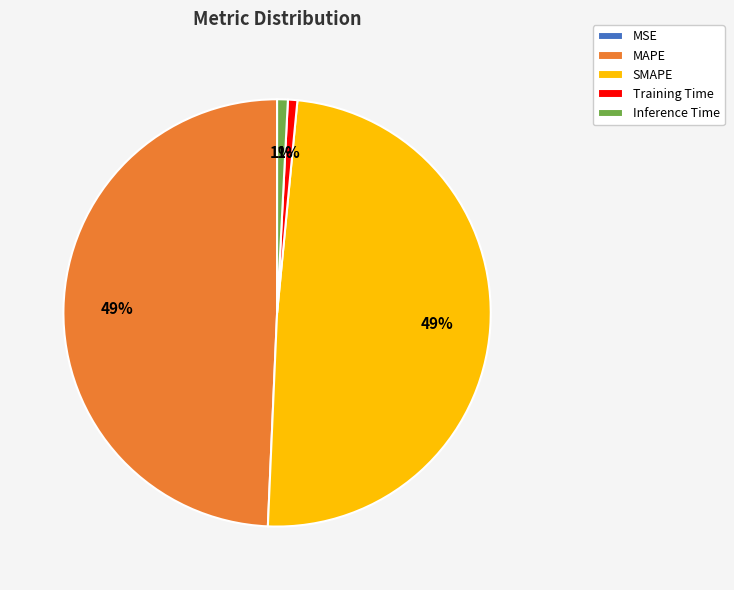

Does any single category account for the majority?

No